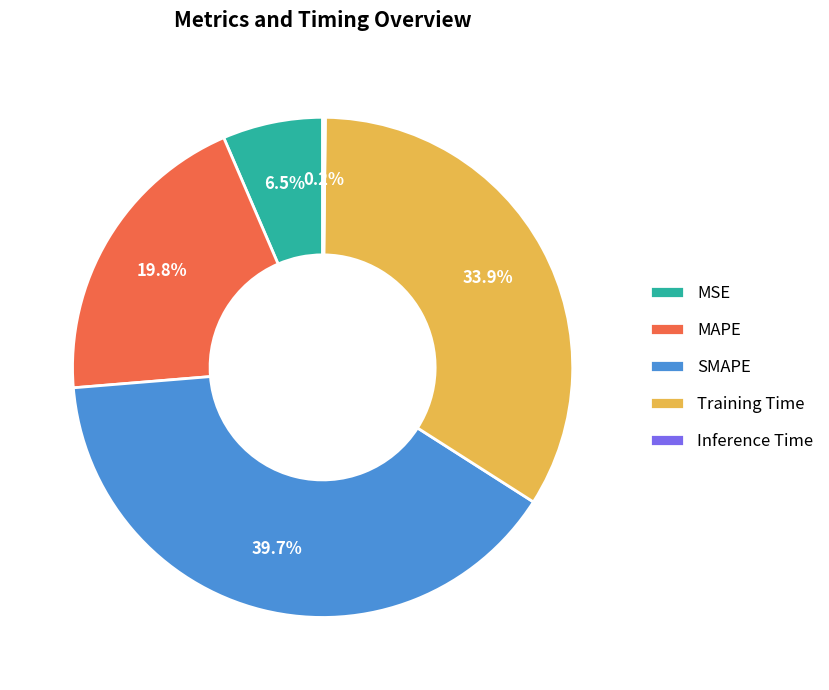

Is there a majority slice in this chart?

No